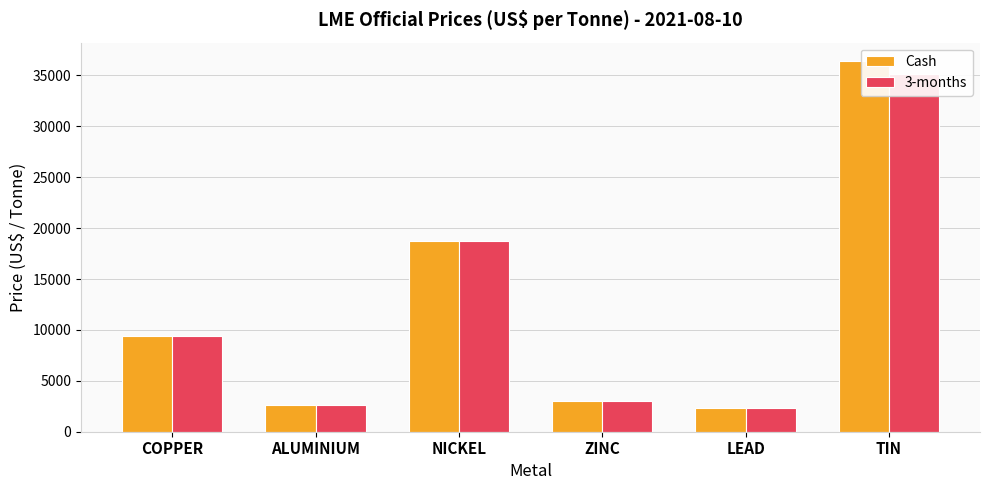

What is the sum of all 3-months values?

71175.0